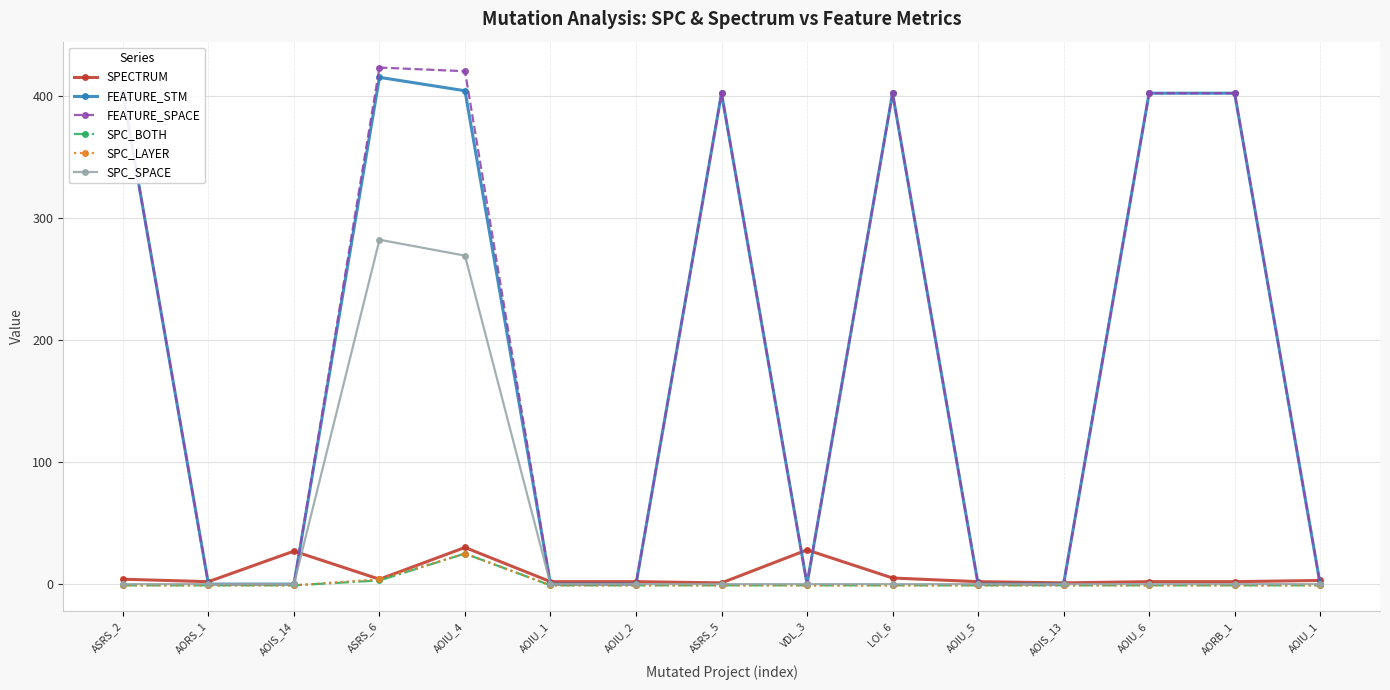

Is this an area chart (filled region under the line)?

No